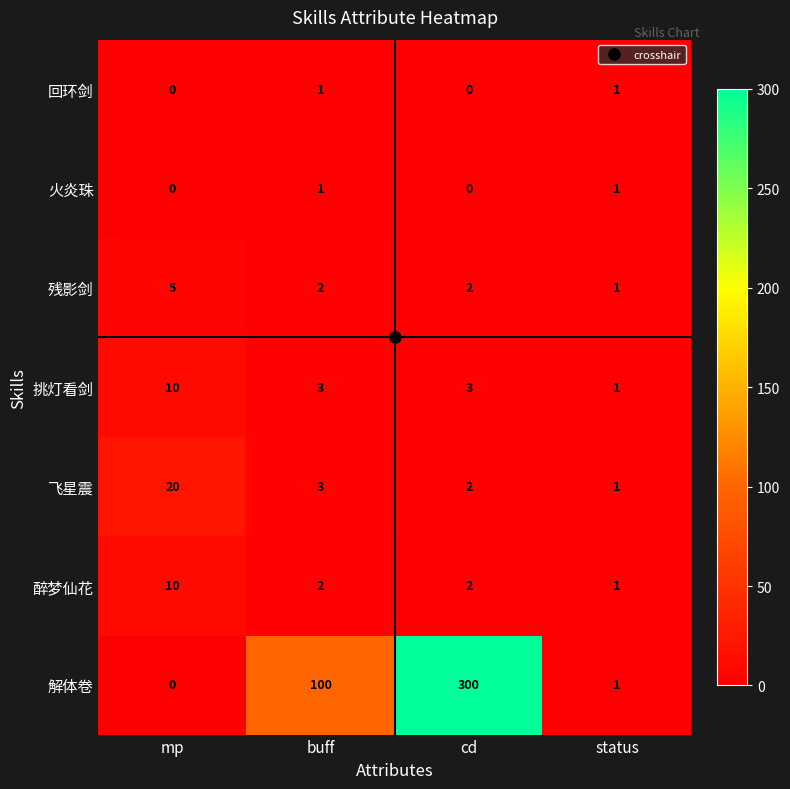

What is the average value of the 醉梦仙花 series?

4